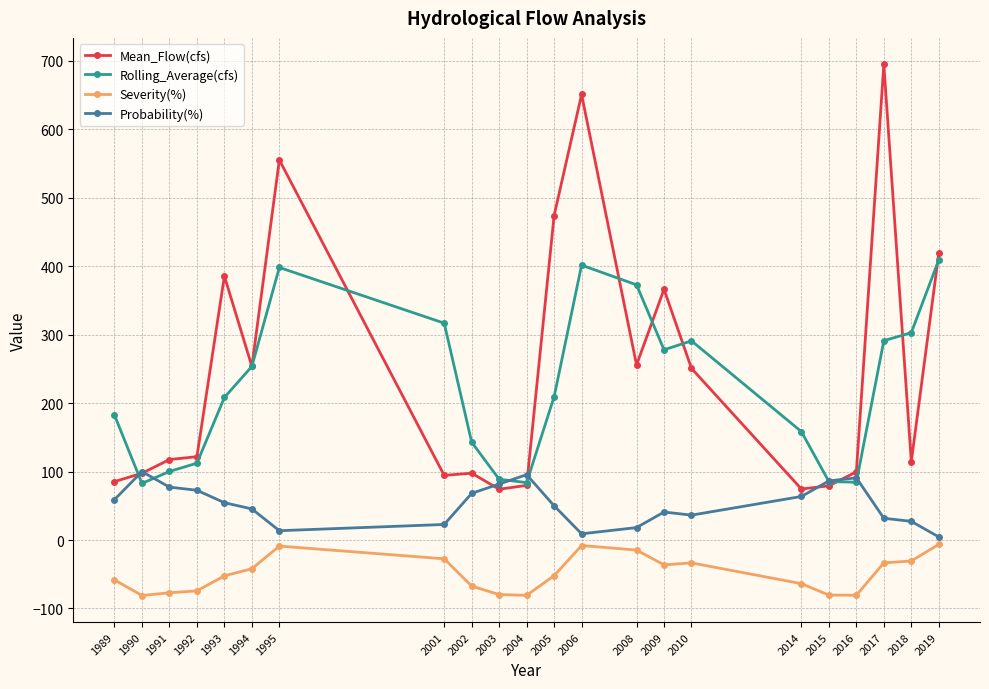

Is the value of Probability(%) at 2003 greater than the value of Mean_Flow(cfs) at 2018?

No